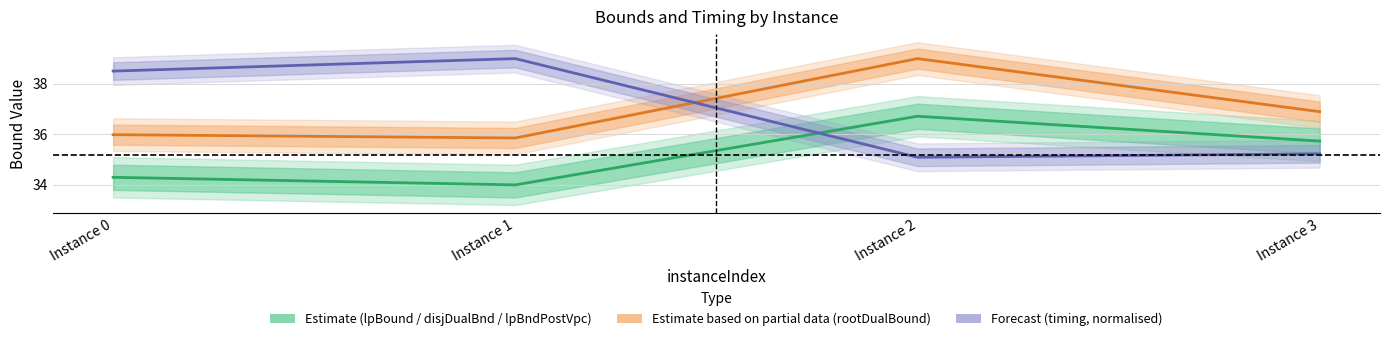

At which label does lpBound / disjunctiveDualBound / lpBoundPostVpc first exceed 35?

Instance 2